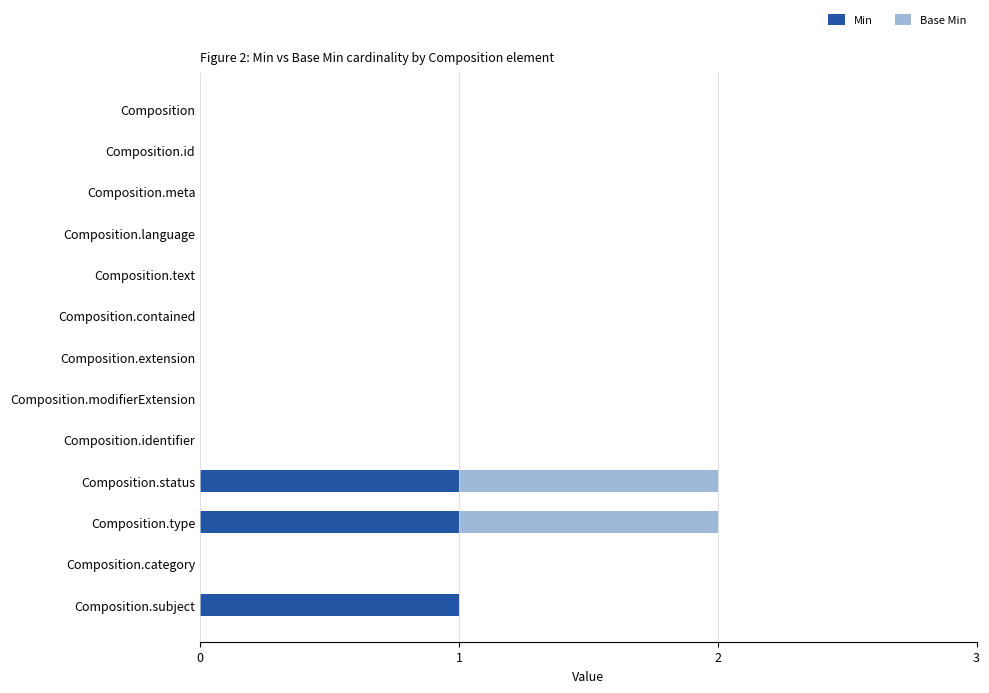

Is it true that Min equals 0 at Composition.category?

True